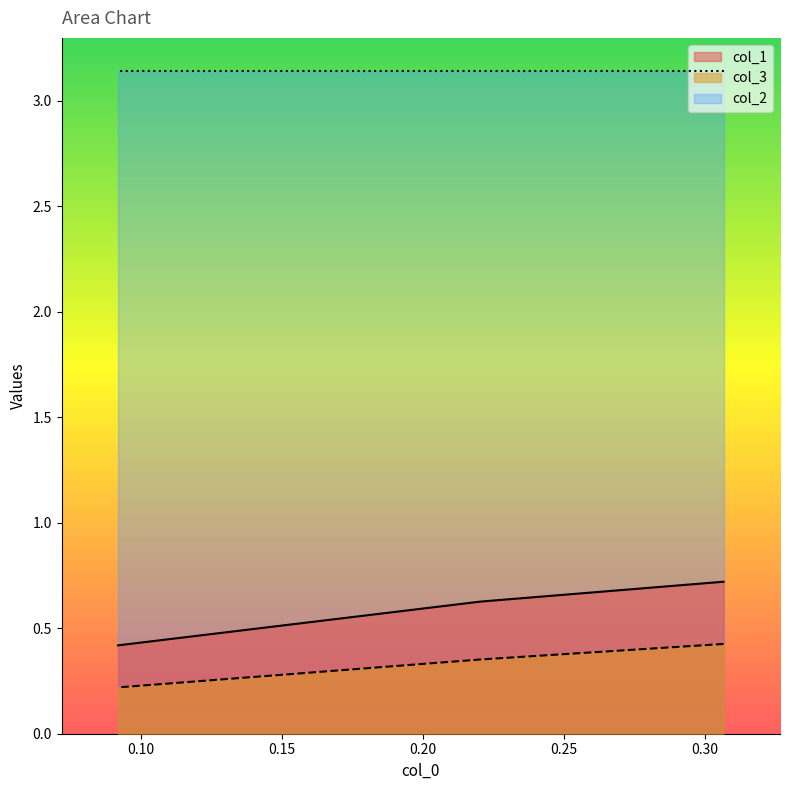

Which has a higher value, 0.22049689440993792 or 0.09199999999999997?

0.22049689440993792